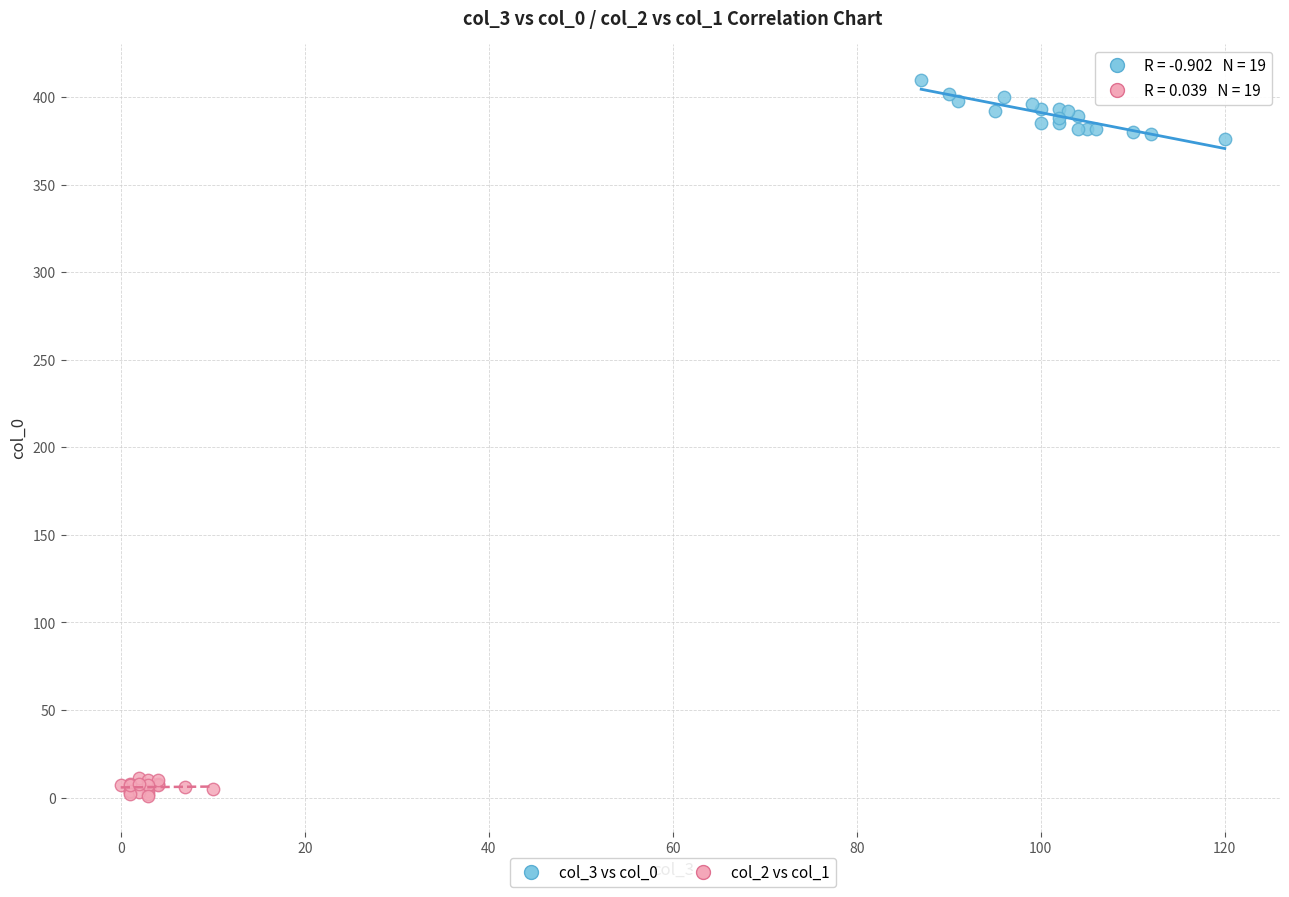

Which series contains the highest Y value?

col_3 vs col_0